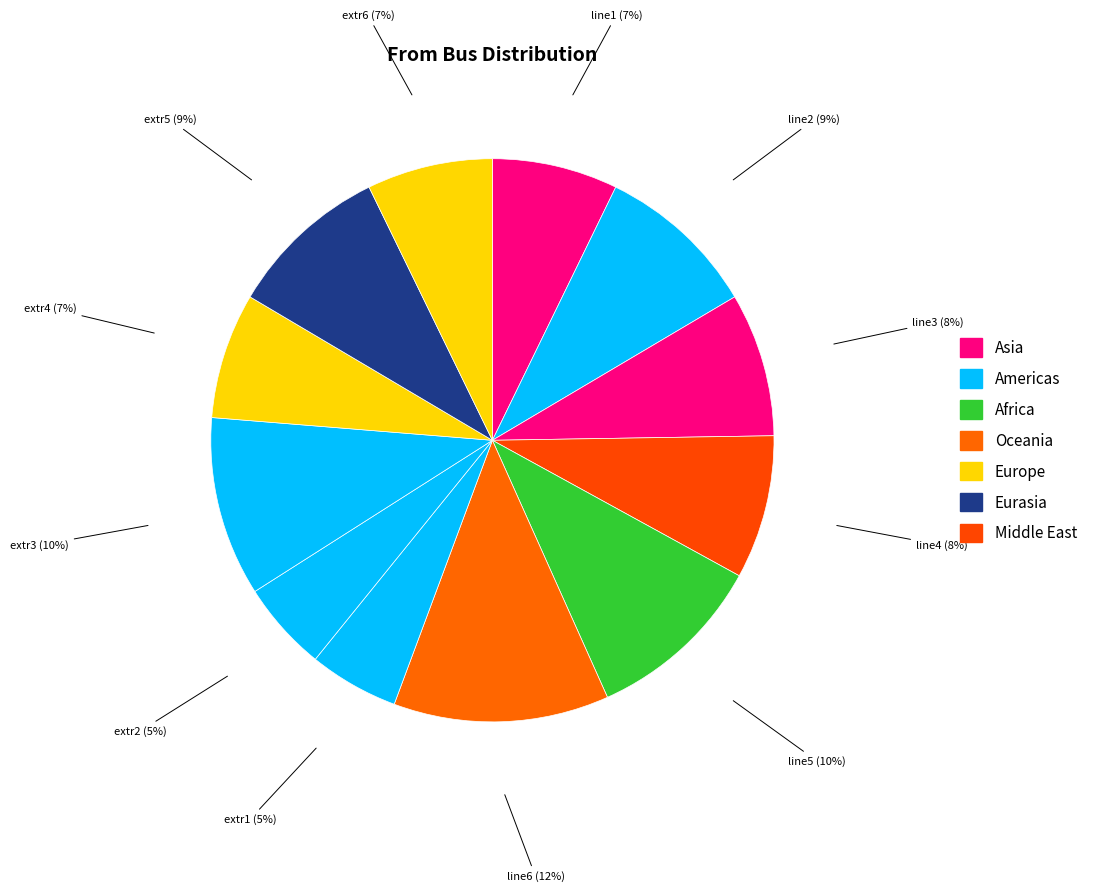

What percentage is the extr5 slice, to the nearest percent?

9%